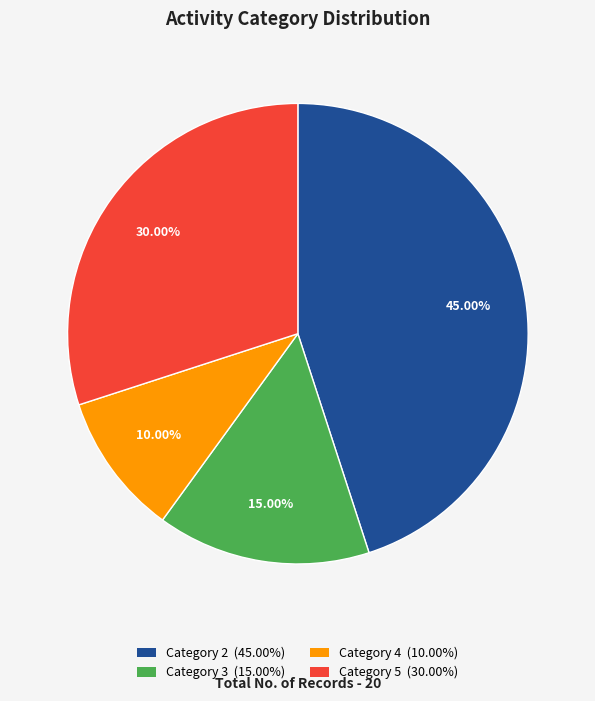

Is there any slice that represents more than half of the pie?

No